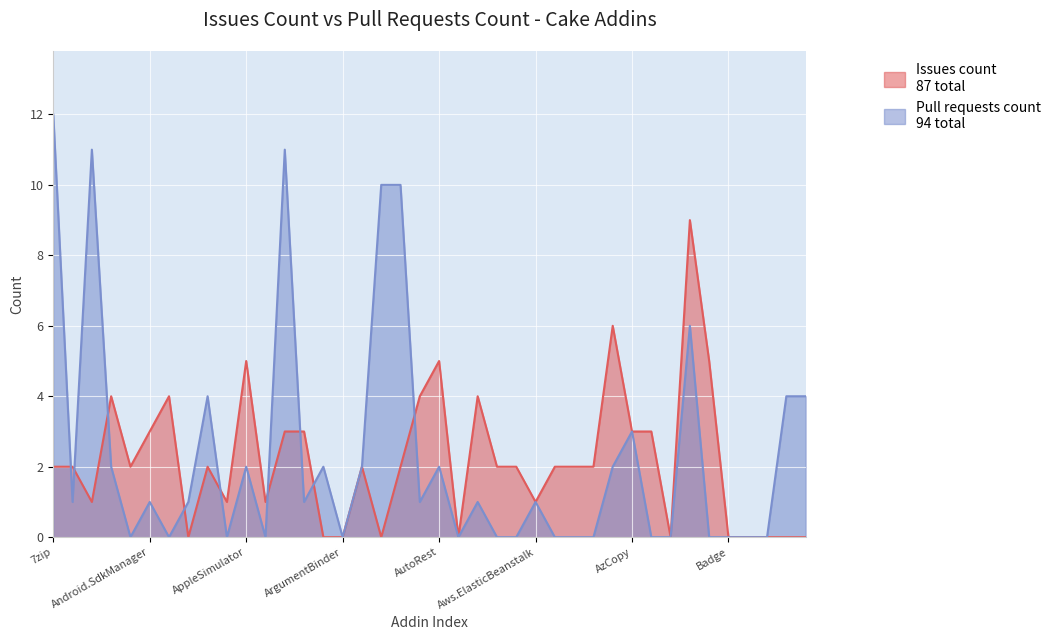

What are all the series names shown in the legend?

Issues count, Pull requests count